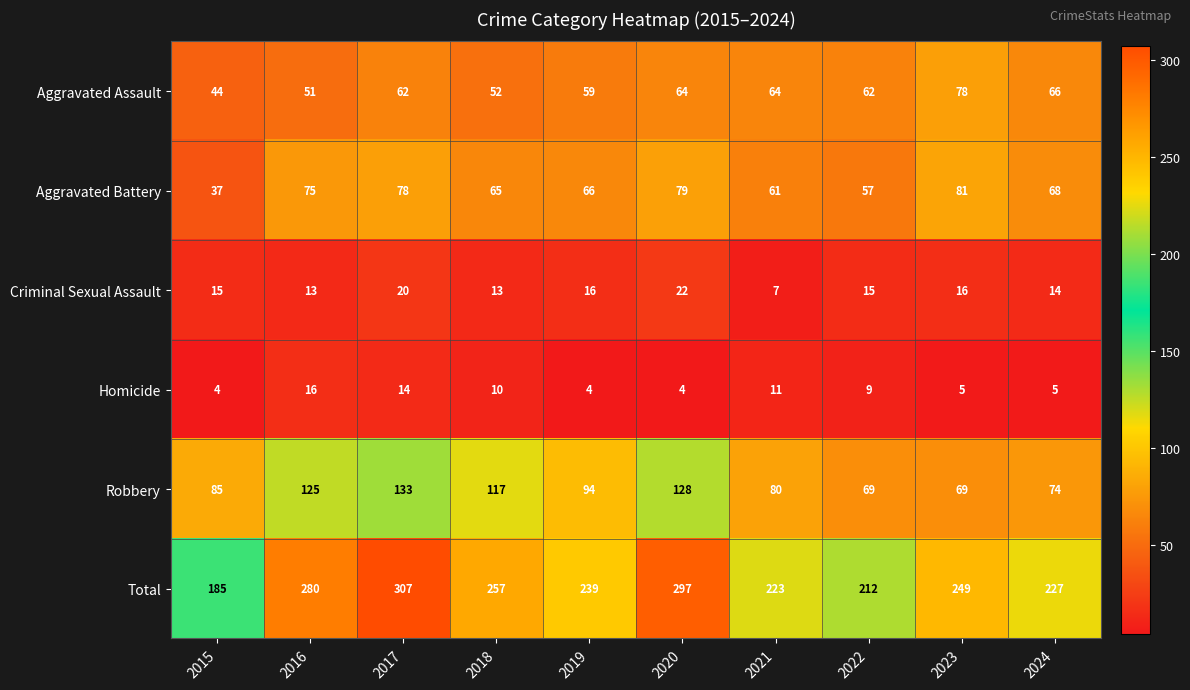

List the series in order of their peak value, highest first.

Total, Robbery, Aggravated Battery, Aggravated Assault, Criminal Sexual Assault, Homicide